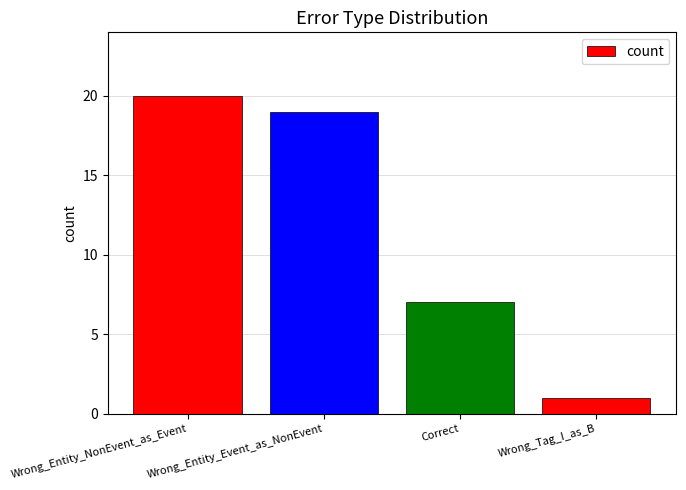

What is the smallest value displayed?

1